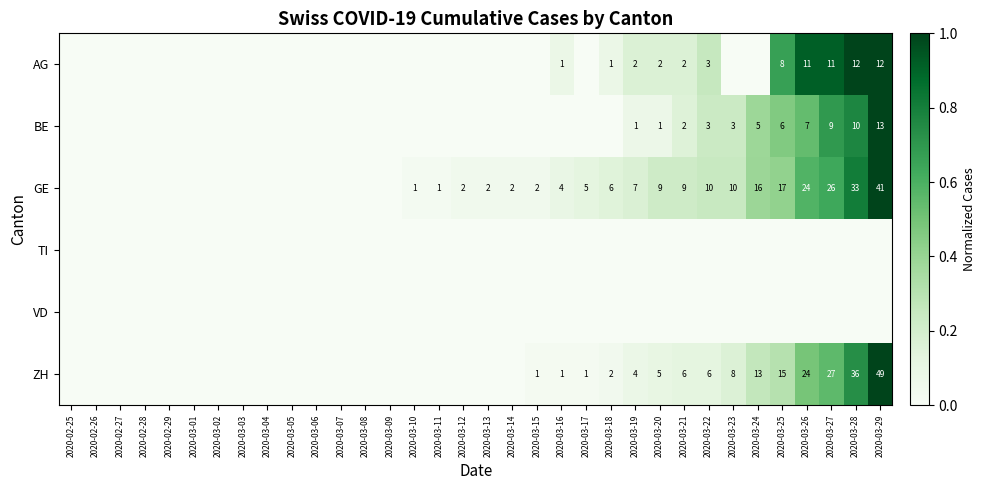

The value of GE at 2020-03-16 is 7. True or false?

False